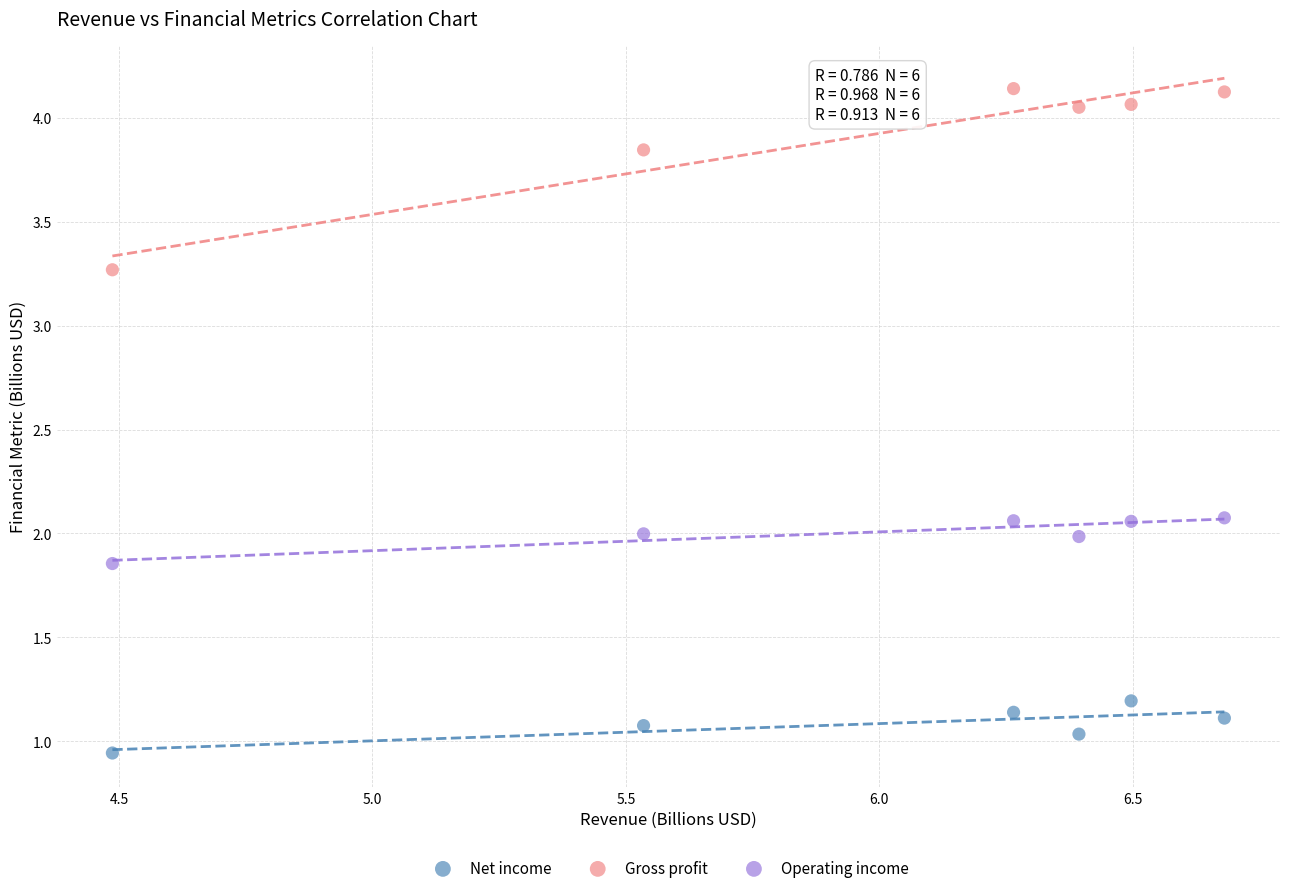

Which series has the largest Y range (max minus min)?

Gross profit